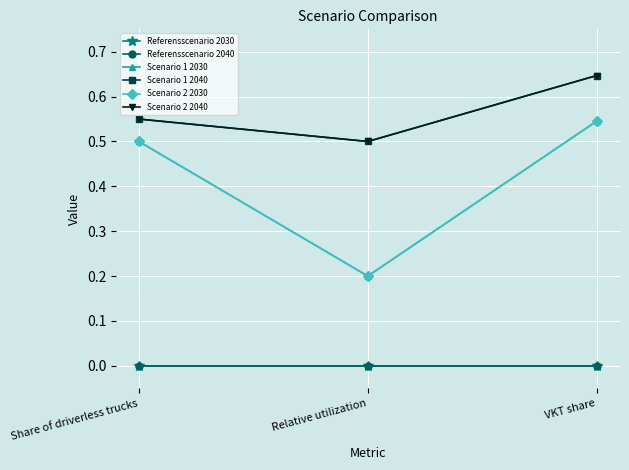

Where is Scenario 1 2040 nearest to the value 0?

Relative utilization